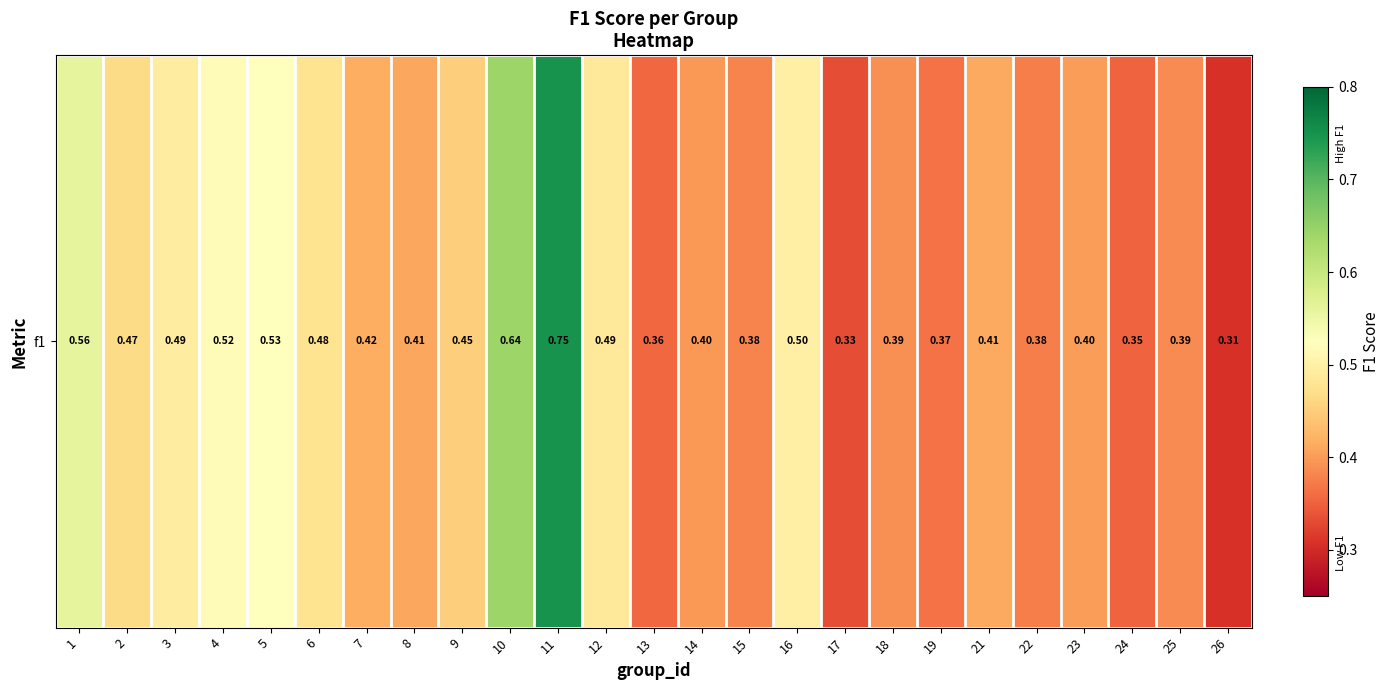

Rank the categories by value from lowest to highest.

26, 17, 24, 13, 19, 22, 15, 25, 18, 14, 23, 8, 21, 7, 9, 2, 6, 12, 3, 16, 4, 5, 1, 10, 11